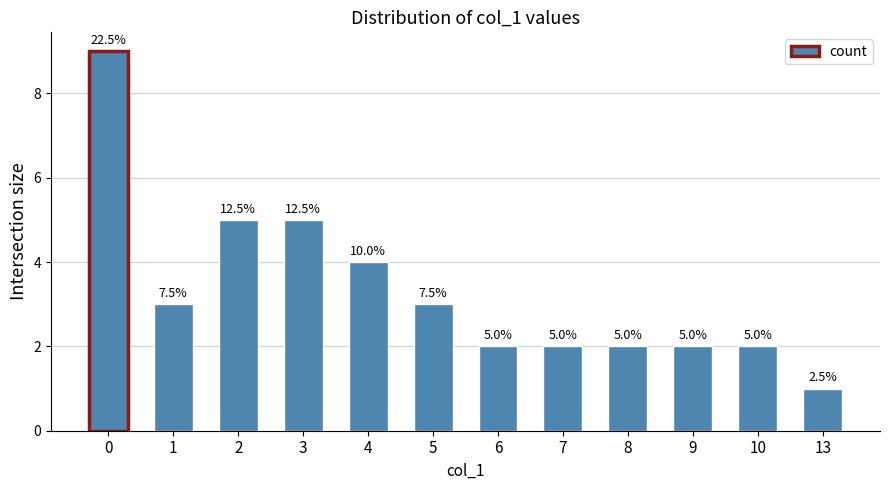

Approximately how many times larger is the value at 10 compared to 5?

0.7